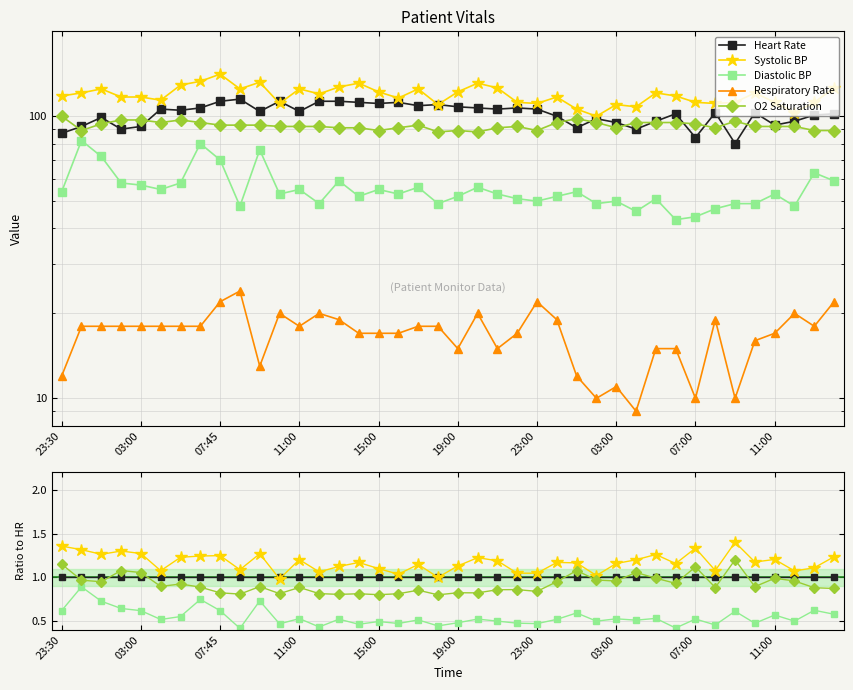

True or false: Respiratory Rate and O2 Saturation intersect in this chart.

False